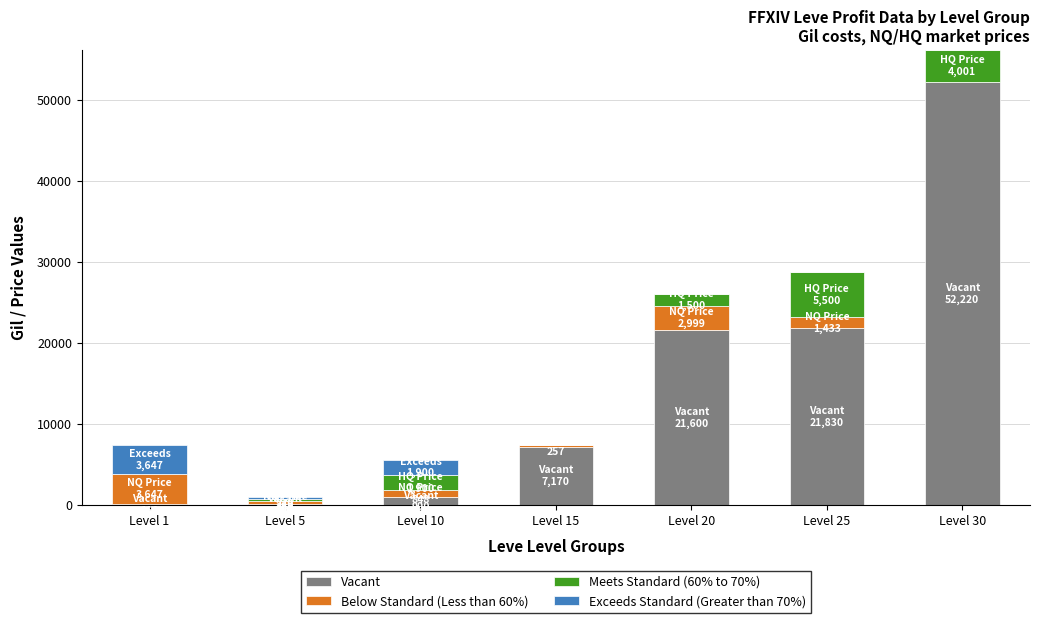

At which category is the sum across all series the highest?

Level 30